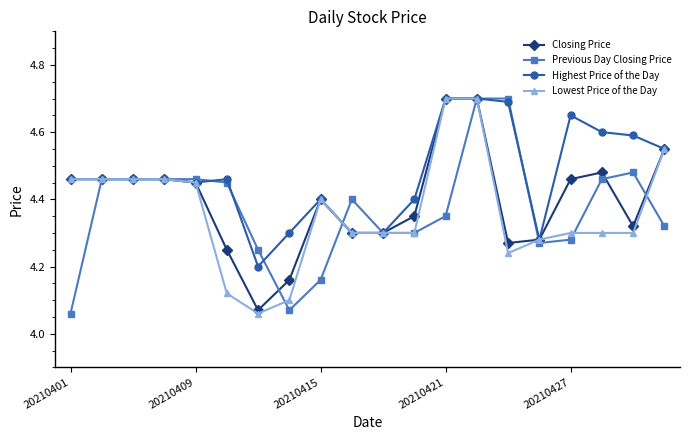

What are all the series names shown in the legend?

Closing Price, Previous Day Closing Price, Highest Price of the Day, Lowest Price of the Day